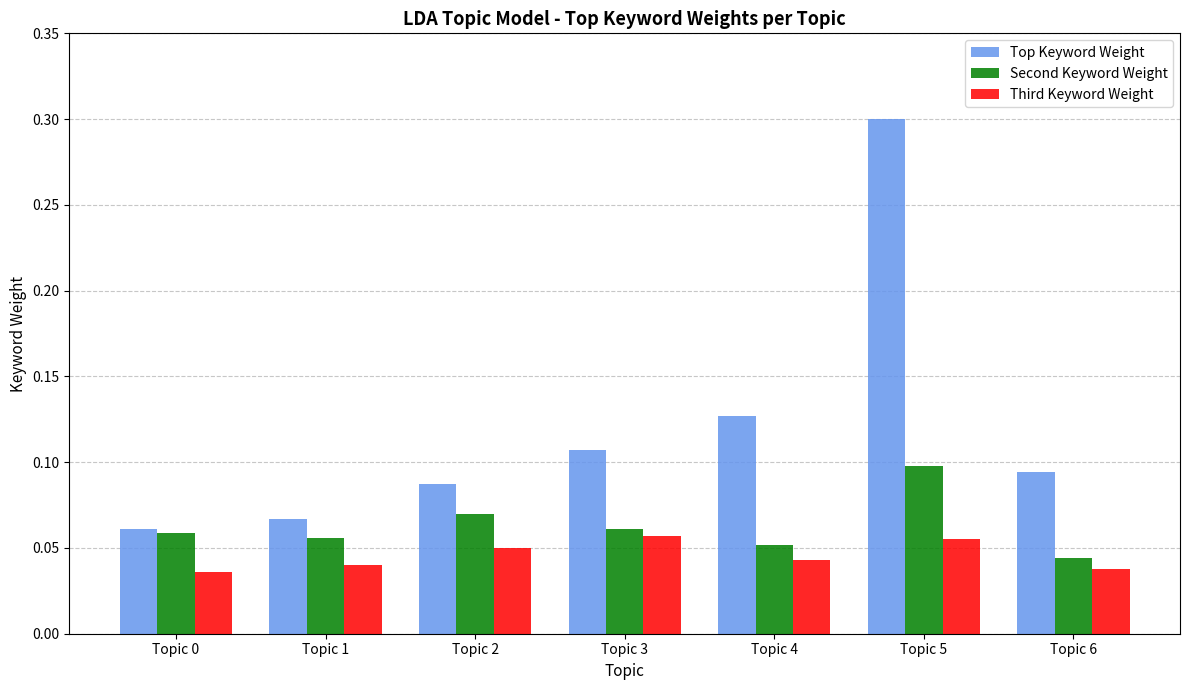

The value of Third Keyword Weight at Topic 6 is 0.1. True or false?

False